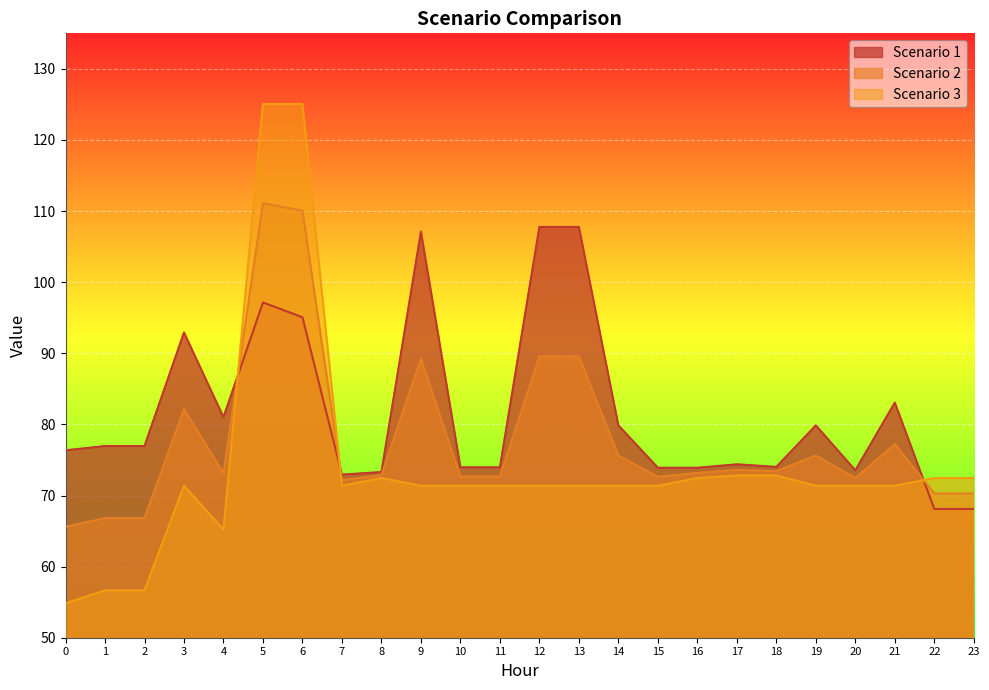

What is the difference between the maximum and minimum values in the Scenario 1 series?

39.7